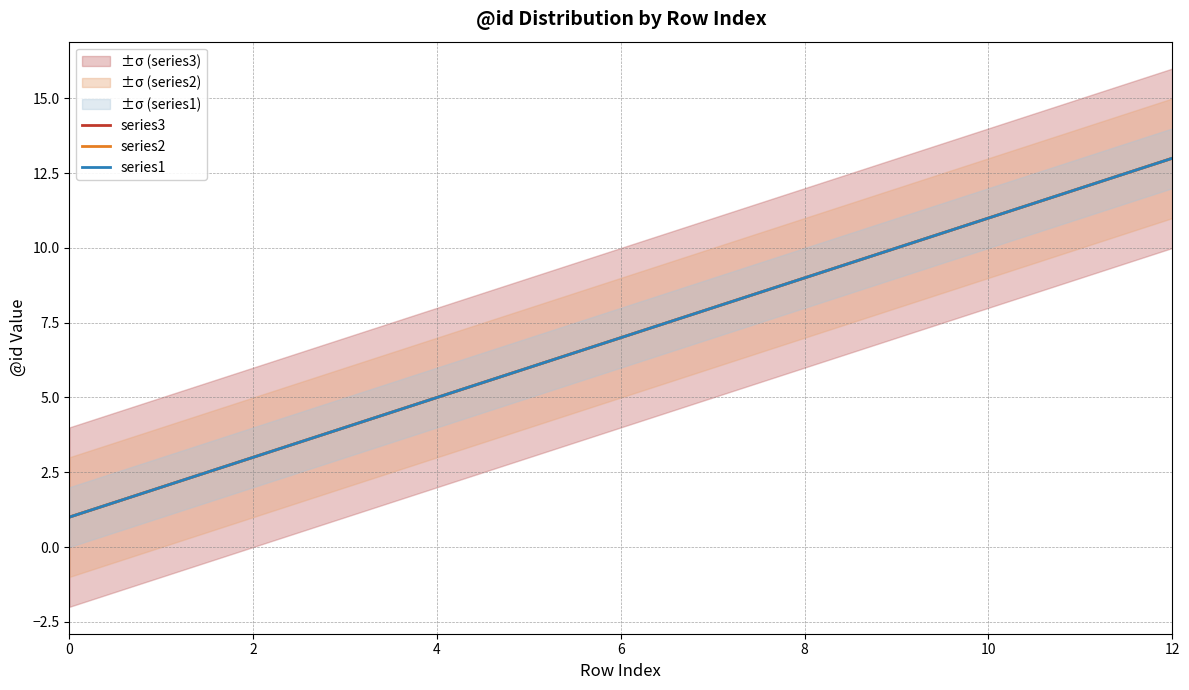

What value does the series1 series have at 6, to the nearest 5?

5